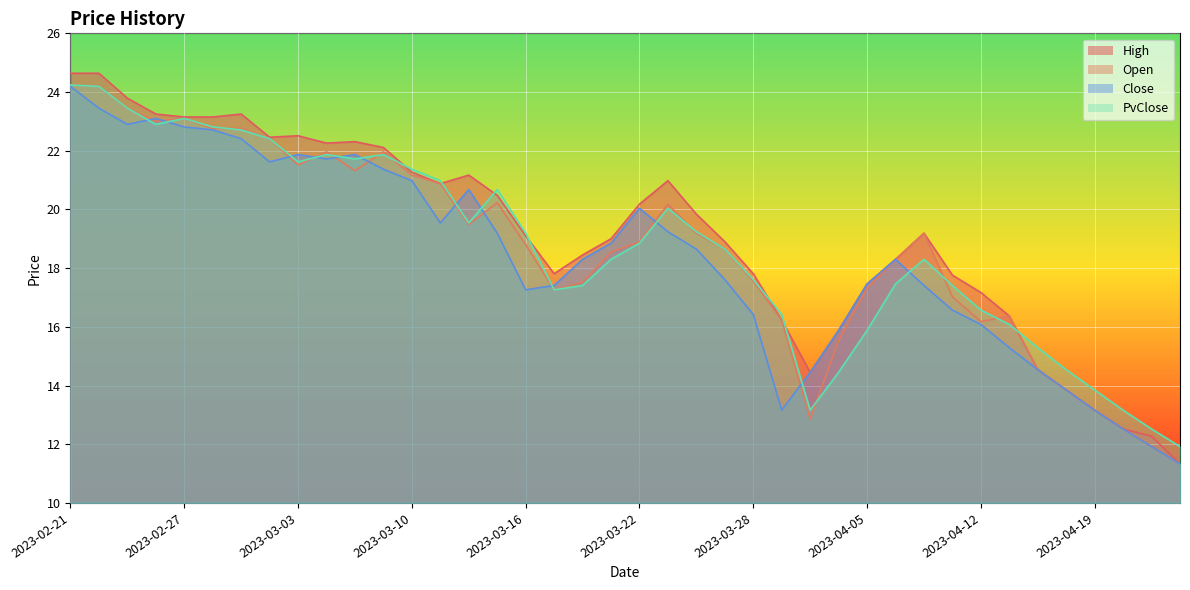

Where do Close and Open first cross each other?

2023-02-23 and 2023-02-24